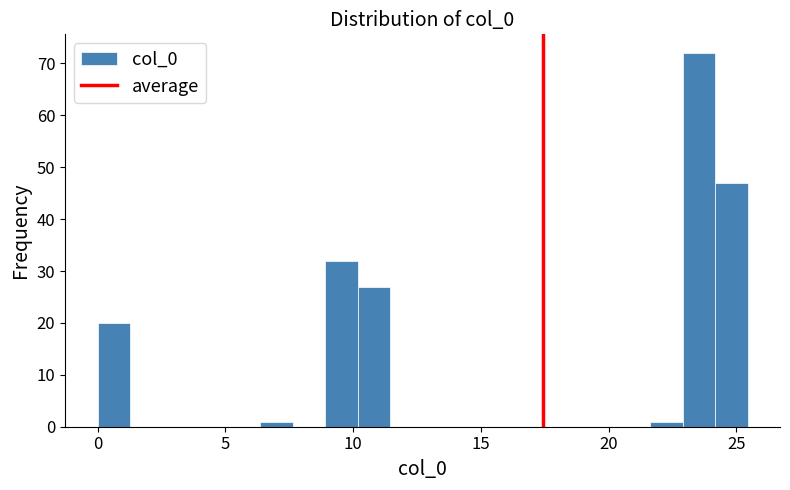

Around what value on the x-axis is the tallest bar? Give the approximate position of its centre, as read against the axis.

23.5